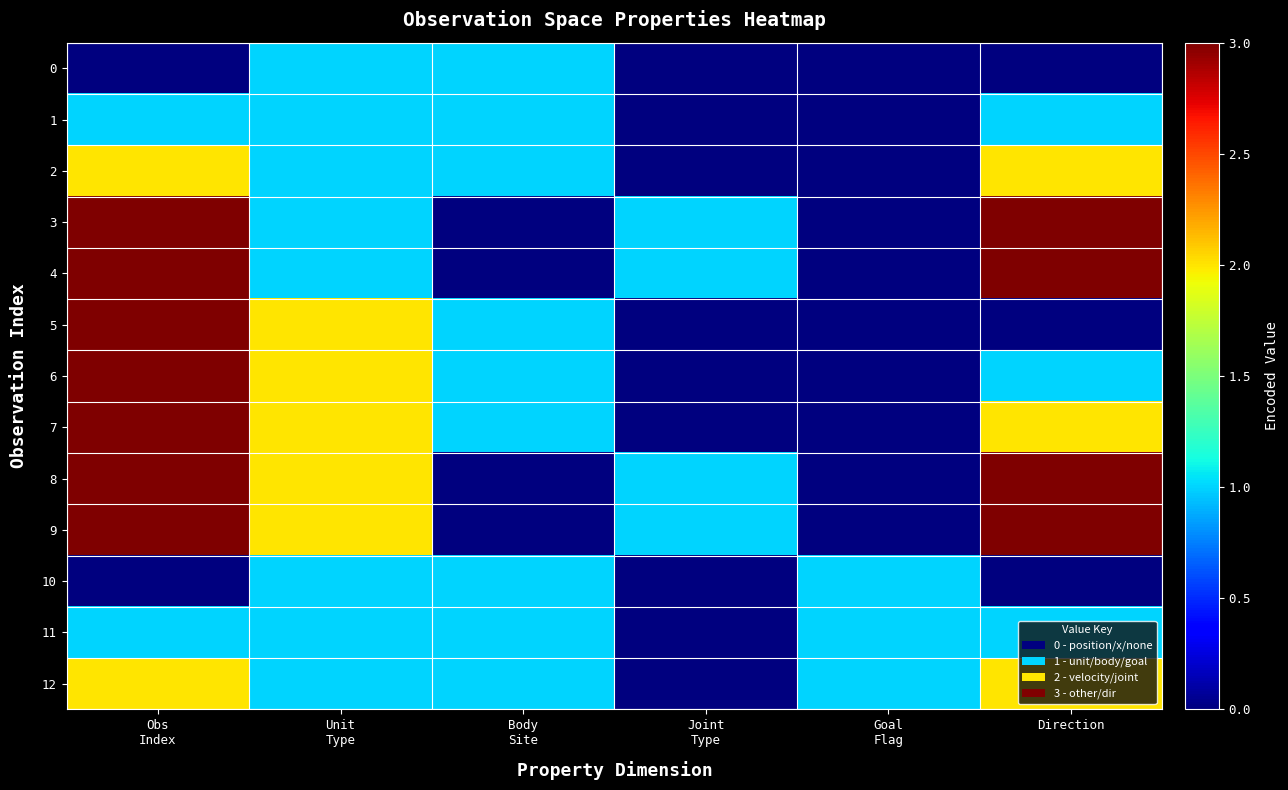

What is the maximum value shown in the chart?

9